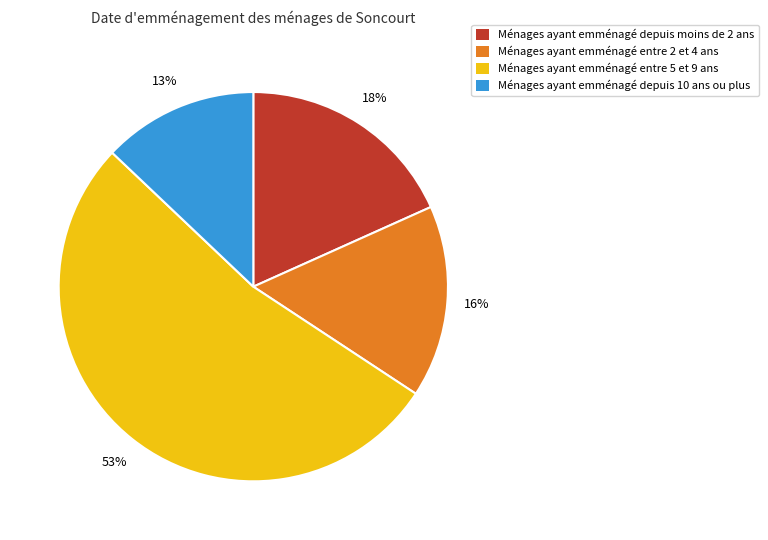

To the nearest percent, what portion does Ménages ayant emménagé entre 5 et 9 ans represent?

53%